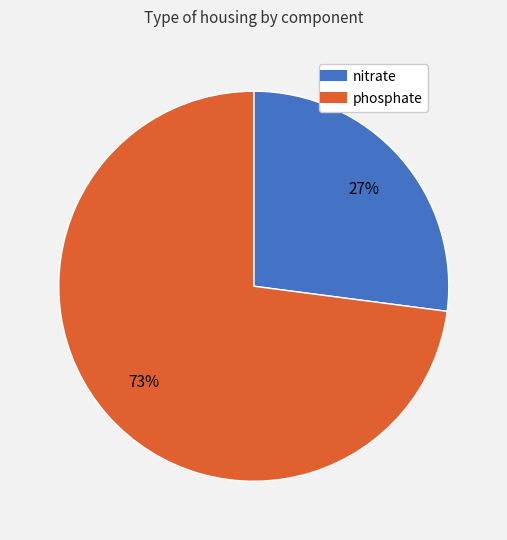

True or false: nitrate accounts for 37% of the total.

False